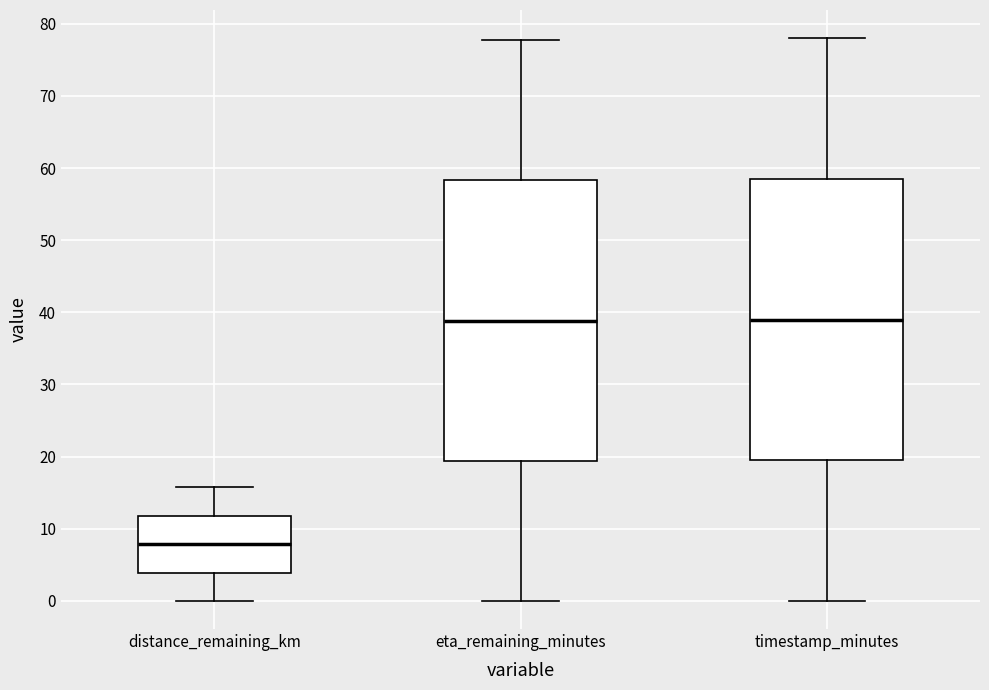

Reading left to right, read every box against the y-axis: the position of its median line, the range the box covers, and the ends of its whiskers. The values are not printed on the chart, so give them approximately, as read against the axis.

distance_remaining_km: median 8, box 4 to 12, whiskers 0 to 16
eta_remaining_minutes: median 39, box 19 to 58, whiskers 0 to 78
timestamp_minutes: median 39, box 20 to 59, whiskers 0 to 78